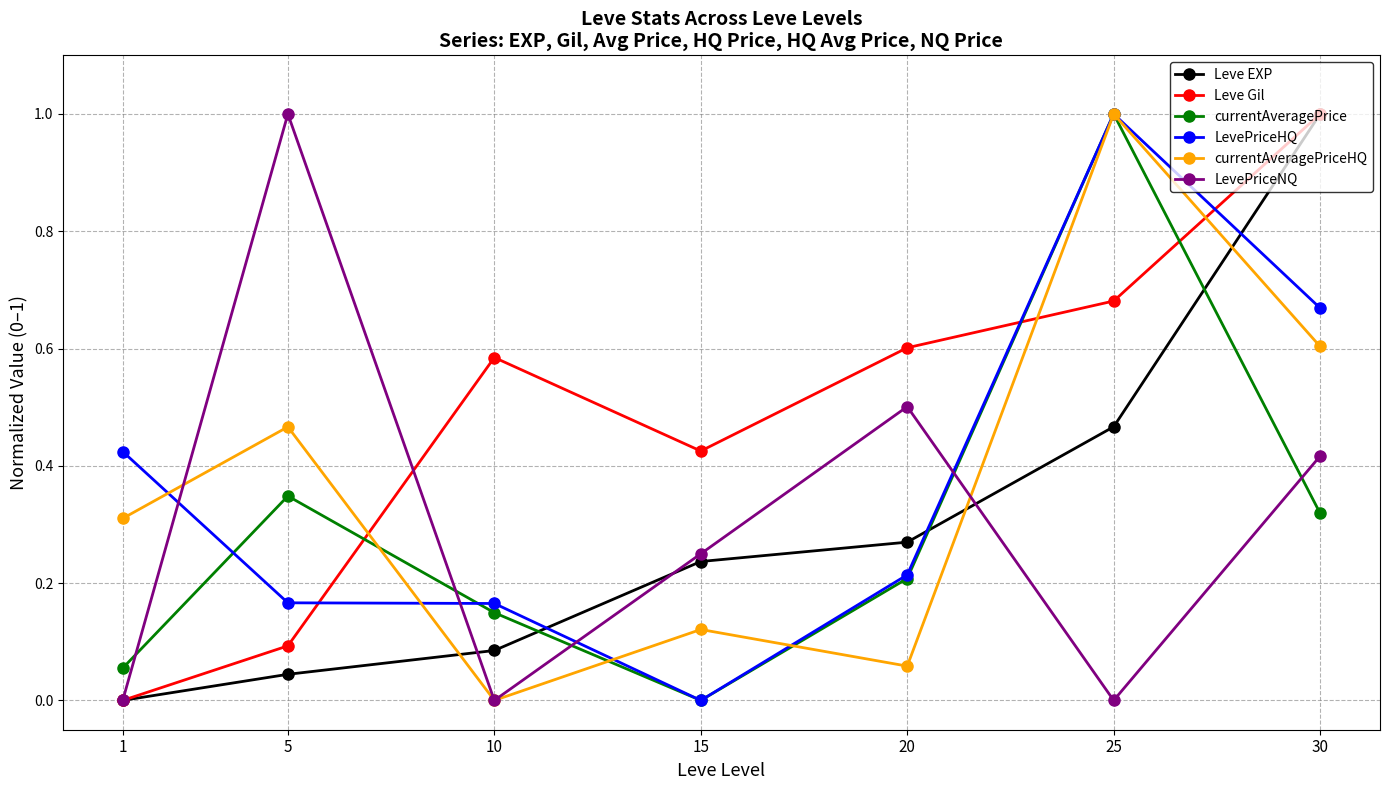

What is the total value across all series at 20?

1.9